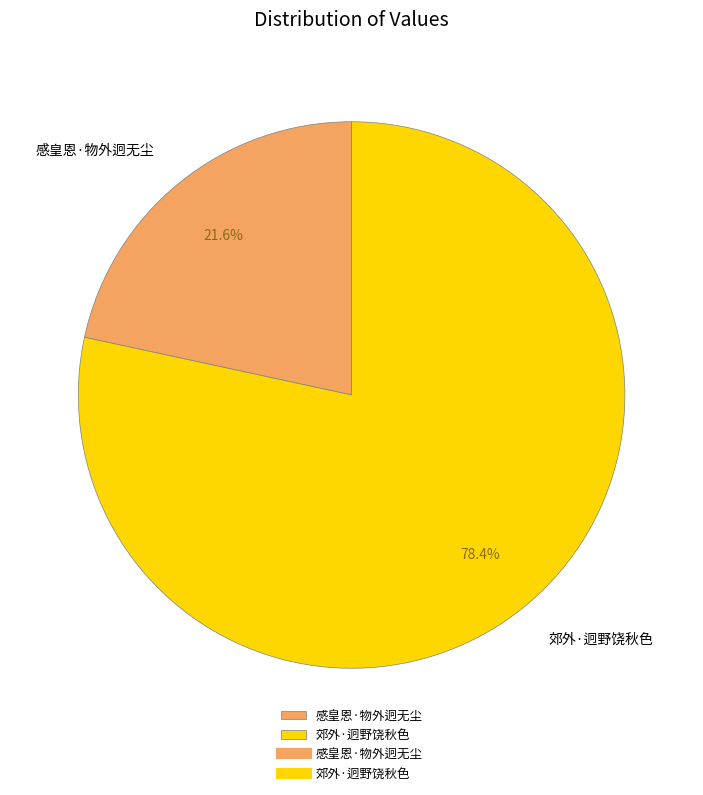

How many segments does this pie chart have?

2